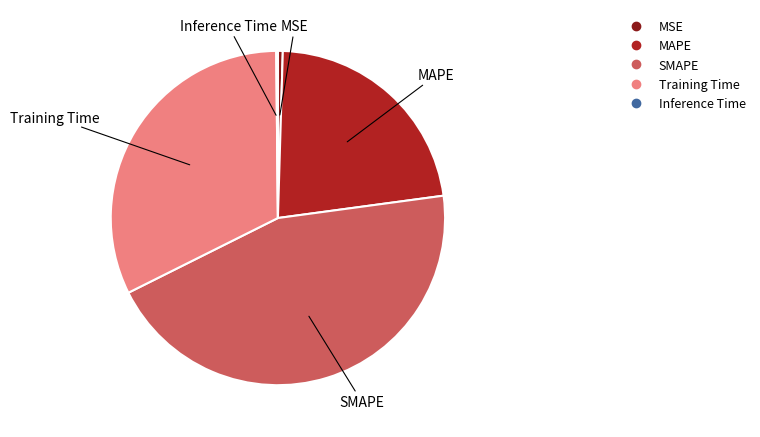

Do SMAPE and Training Time together represent more than half of the pie?

Yes